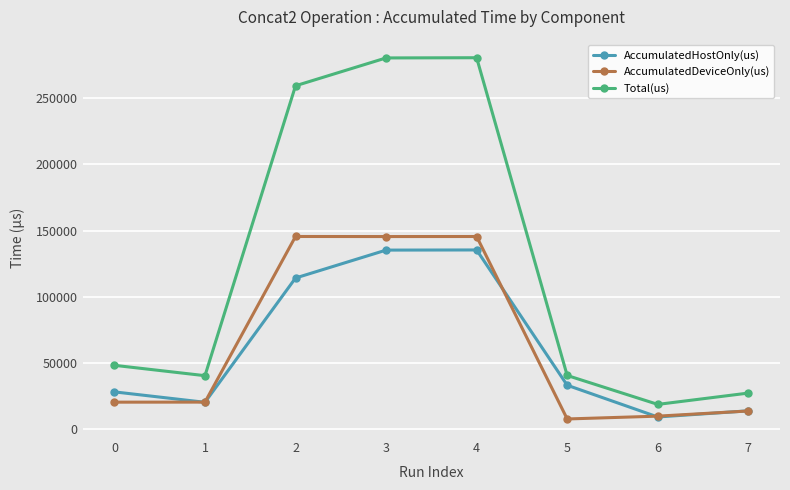

What is the lowest value of the AccumulatedDeviceOnly(us) series?

7391.3